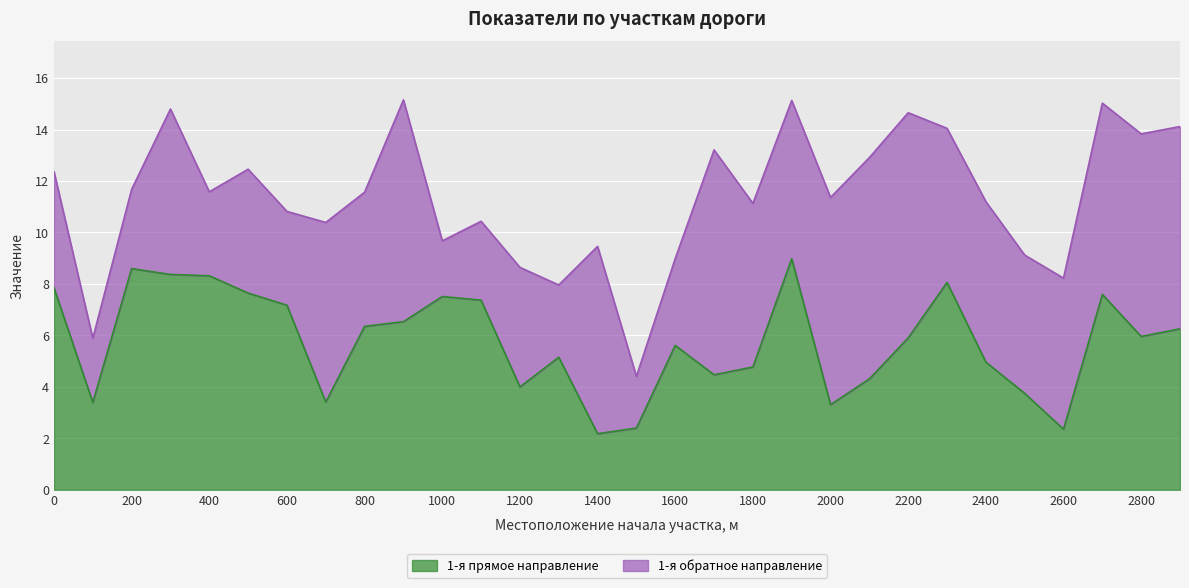

The chart shows a value of 4.5 at 1700. True or false?

True